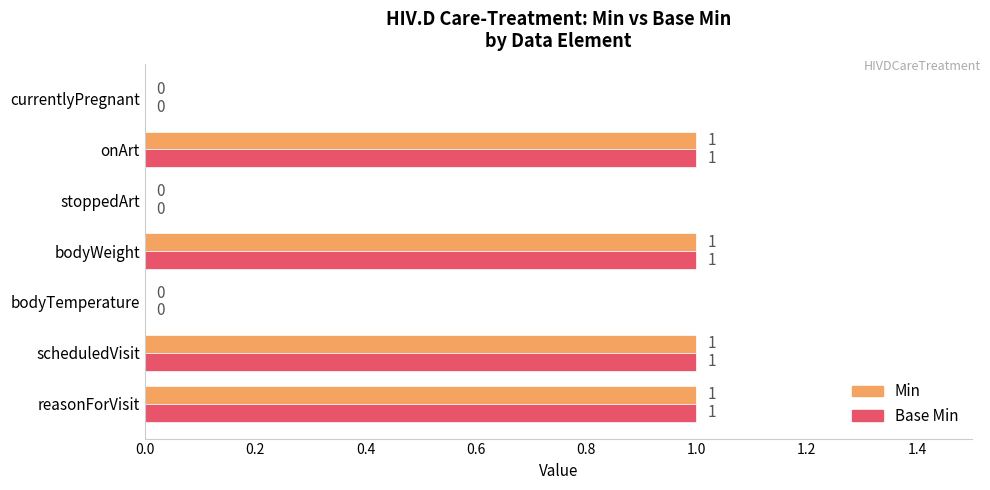

How many Base Min values are between 0 and 1?

7